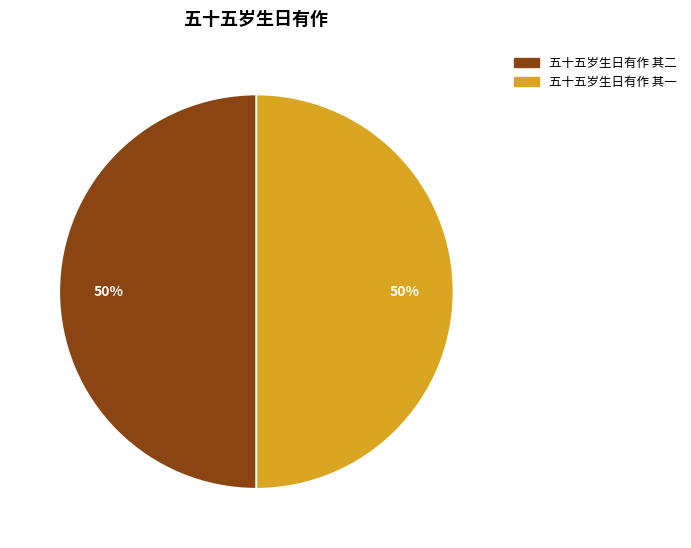

To the nearest percent, what is the average slice percentage?

50%